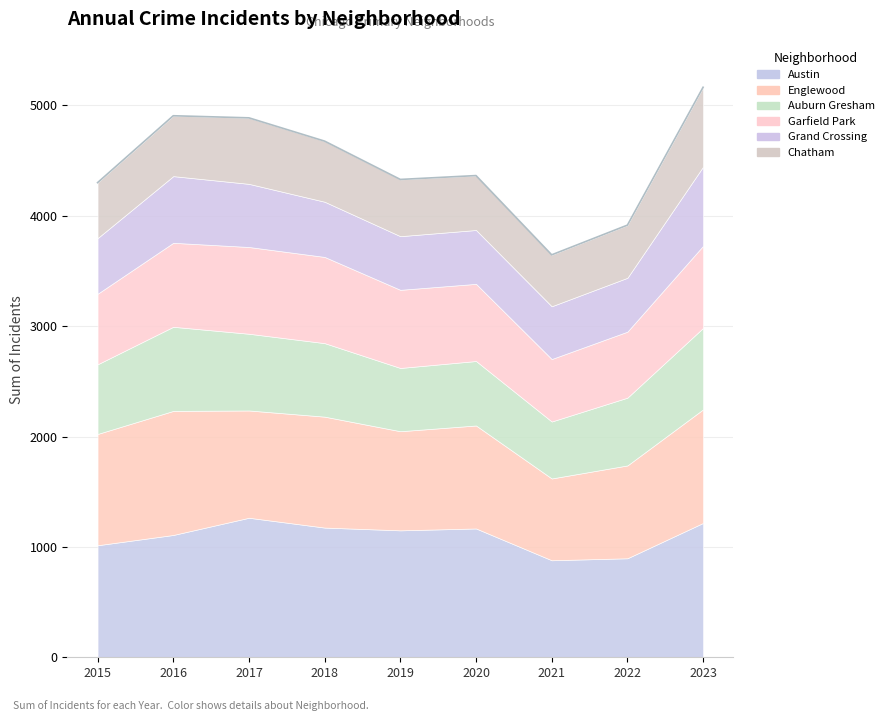

At which label is Garfield Park closest to 676?

2020